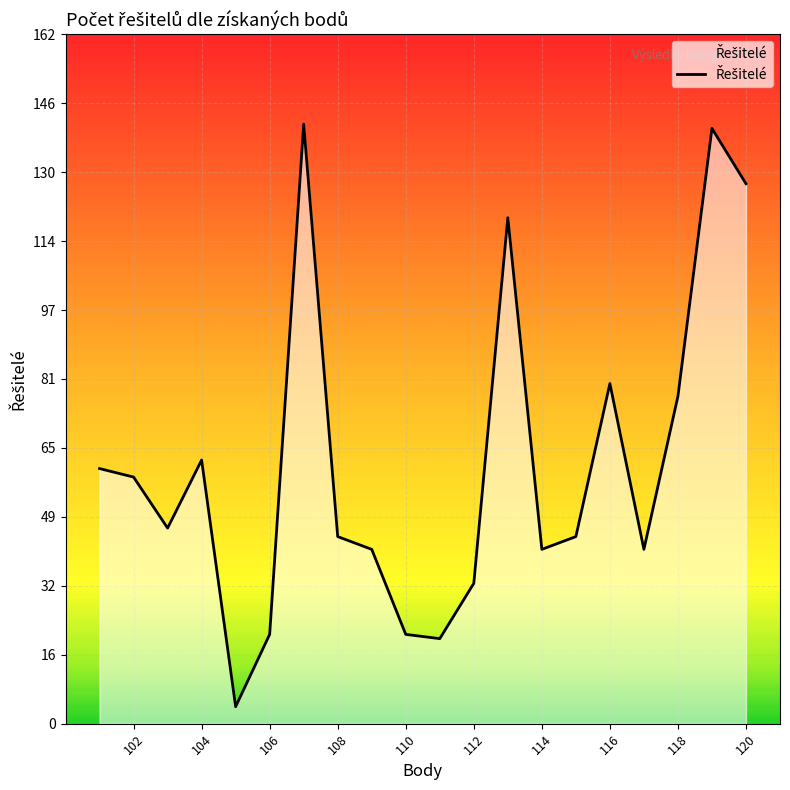

What is the sum of the values at 103 and 120?

173